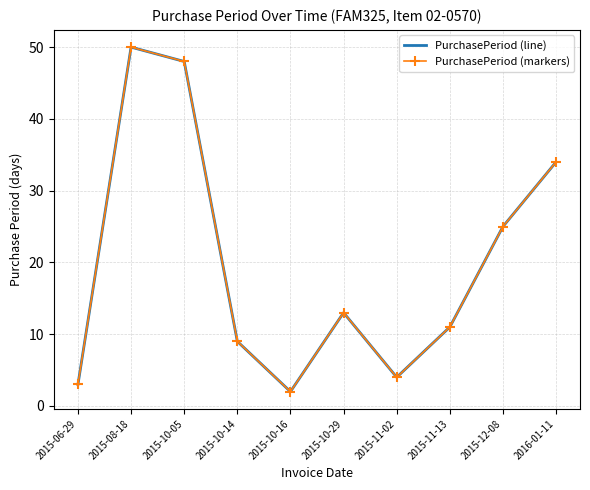

How many lines are shown in the chart?

2